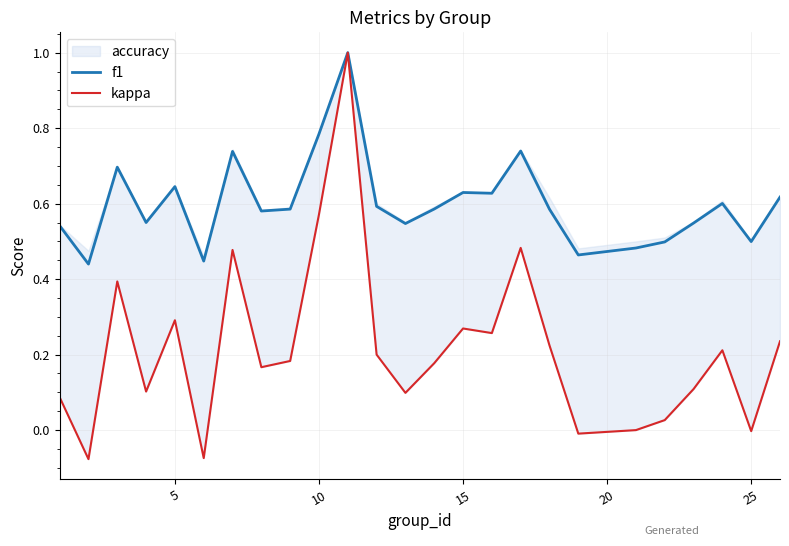

Is this an area chart (filled region under the line)?

No